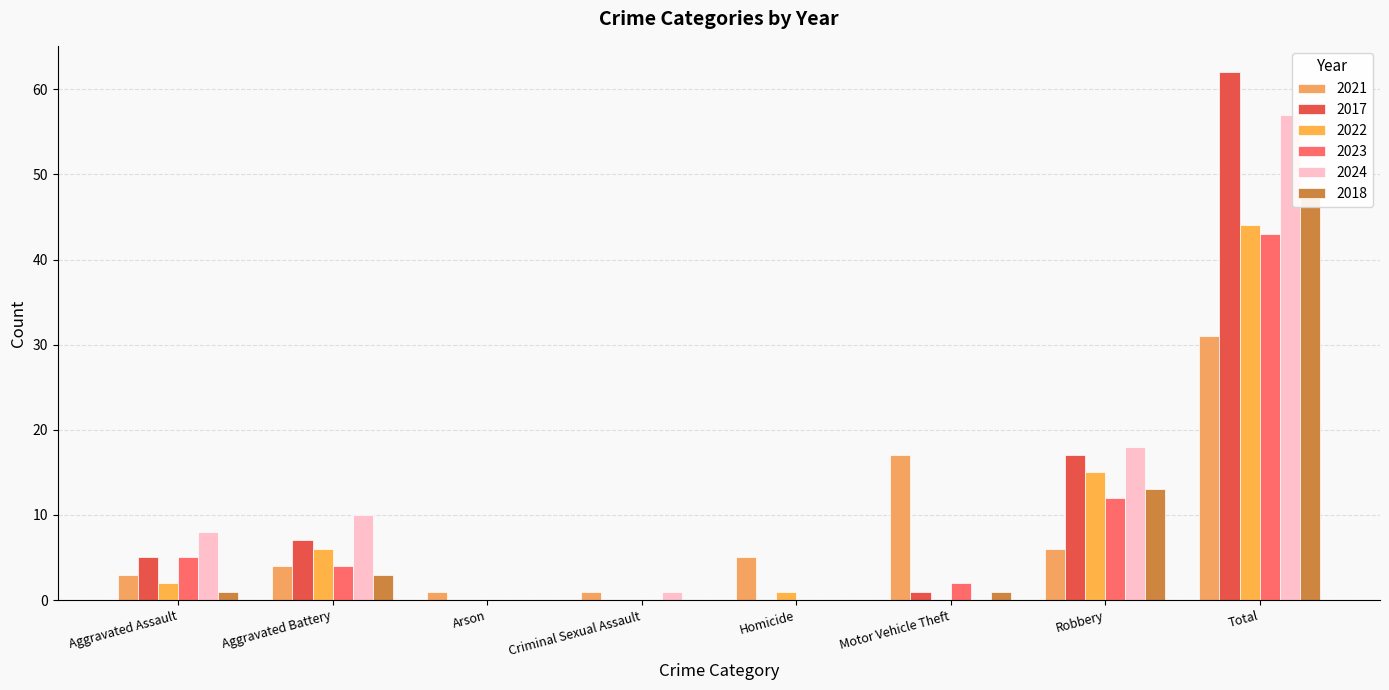

Between Homicide and Arson, which is larger?

Homicide